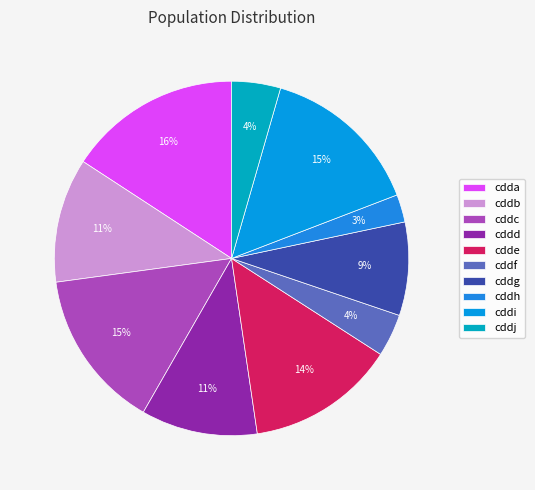

The cddh slice represents 1% of the pie. True or false?

False